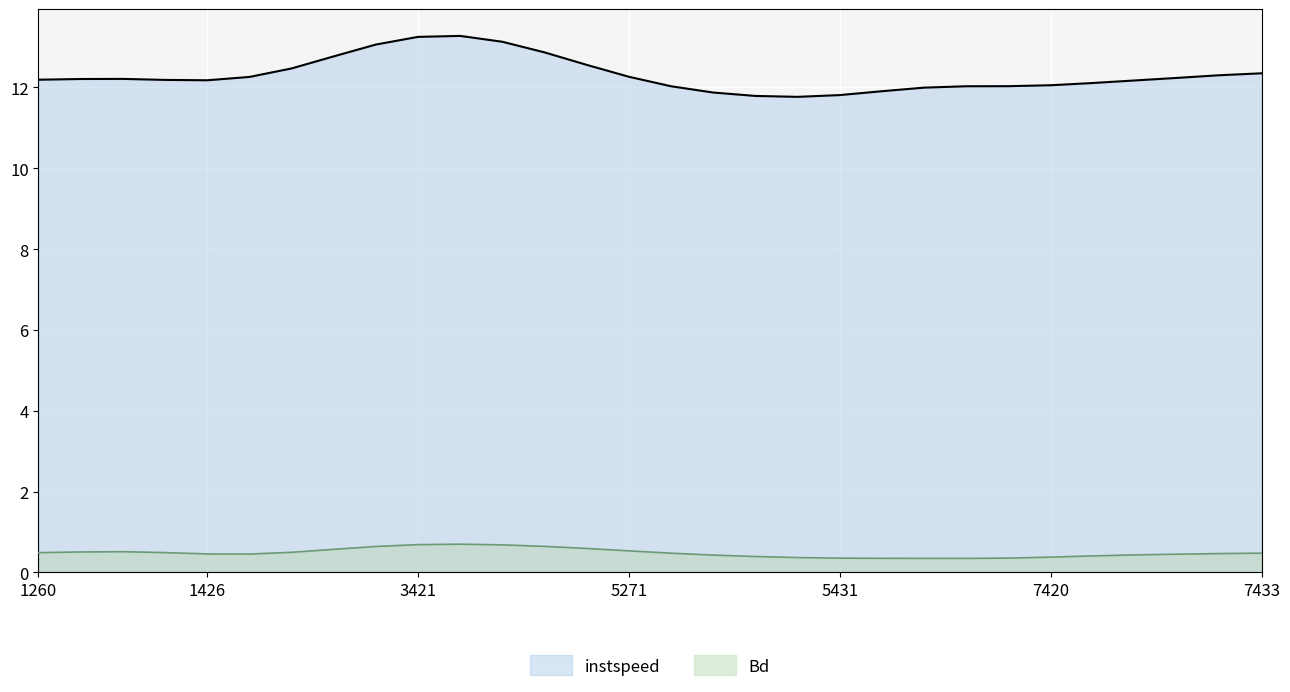

At 5422, list the series in order from largest to smallest.

instspeed, Bd